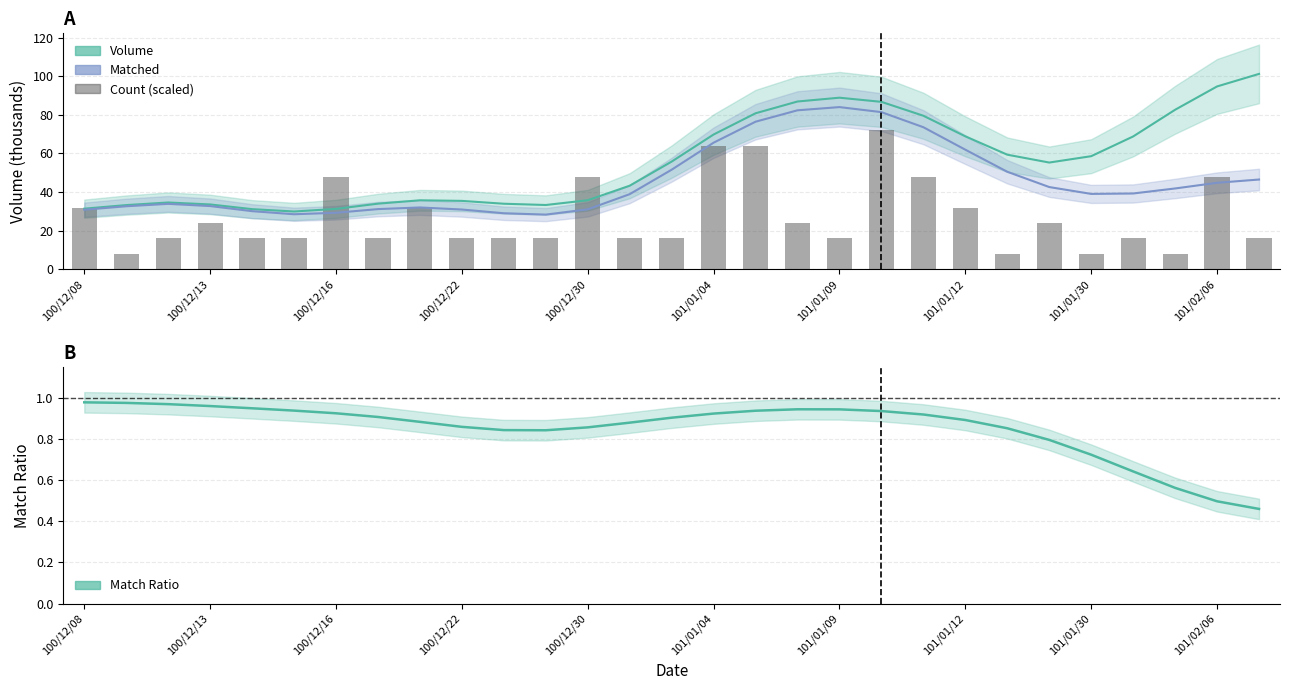

At how many categories does at least one series exceed 21?

29